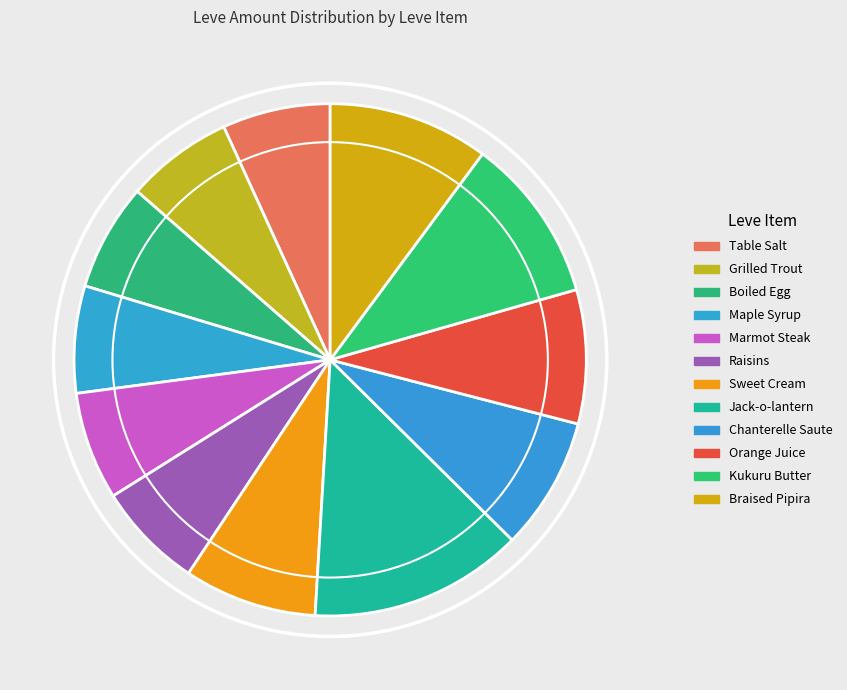

How much of the chart is everything except Kukuru Butter?

89.6%